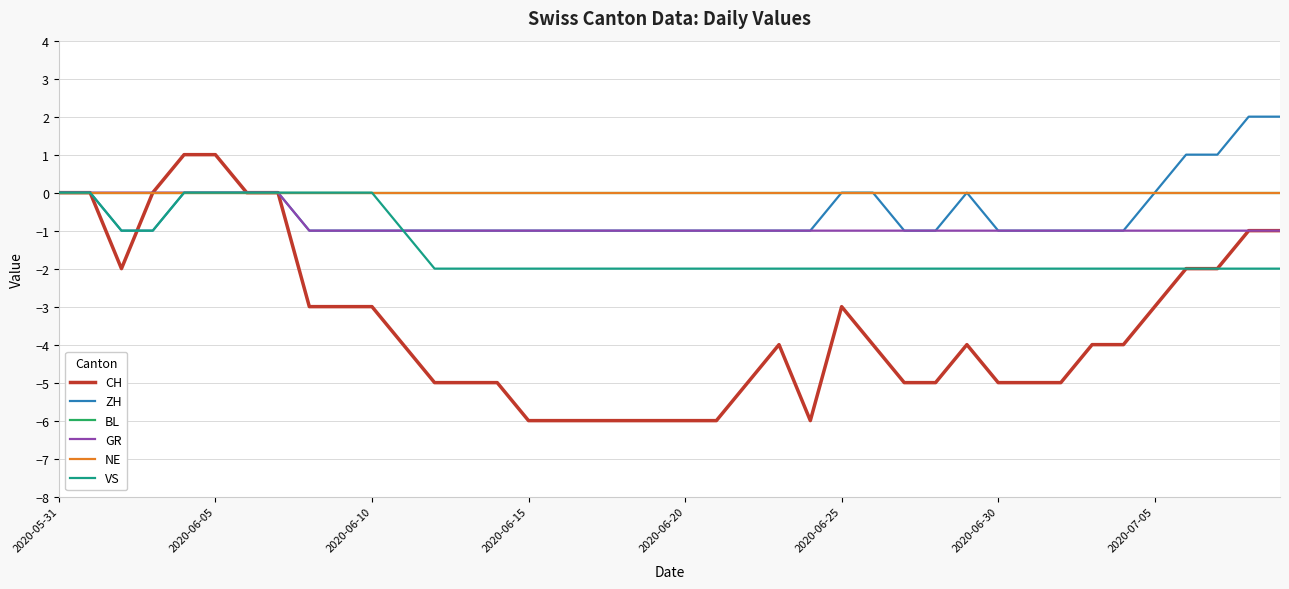

Does the chart display data point markers on the line(s)?

No